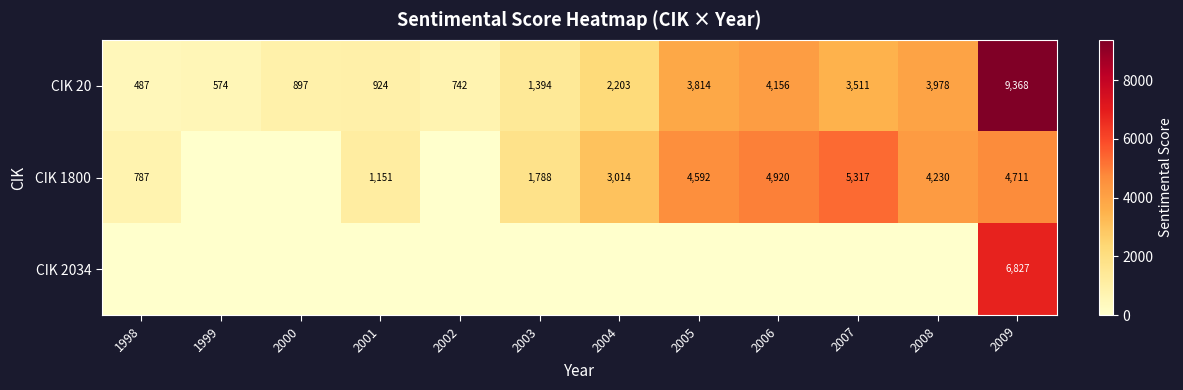

List the labels in order of CIK 20 value, largest first.

2009, 2006, 2008, 2005, 2007, 2004, 2003, 2001, 2000, 2002, 1999, 1998